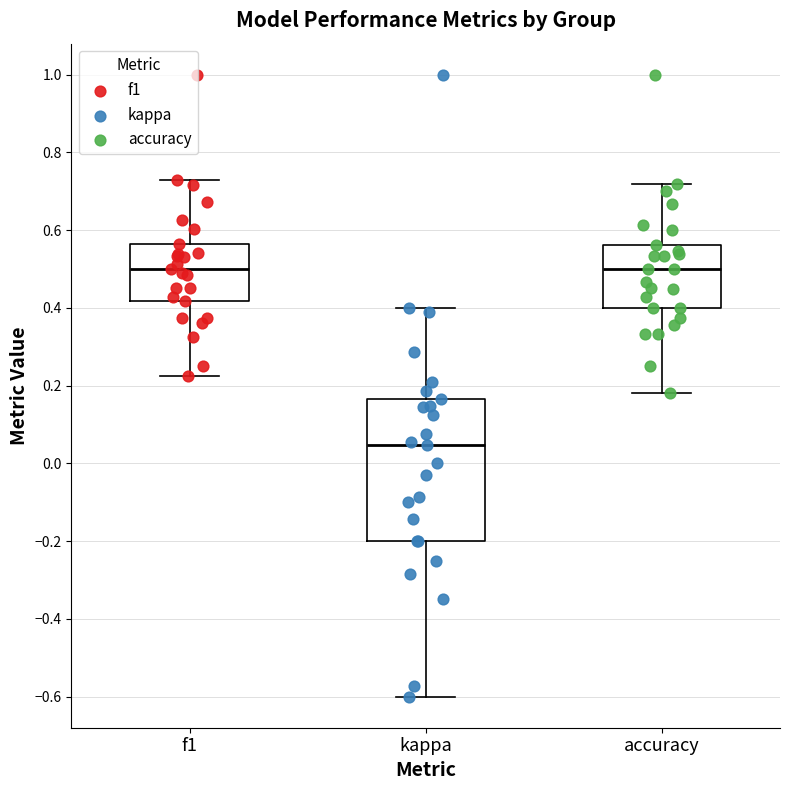

Which box is the tallest, from its lower edge to its upper edge?

kappa